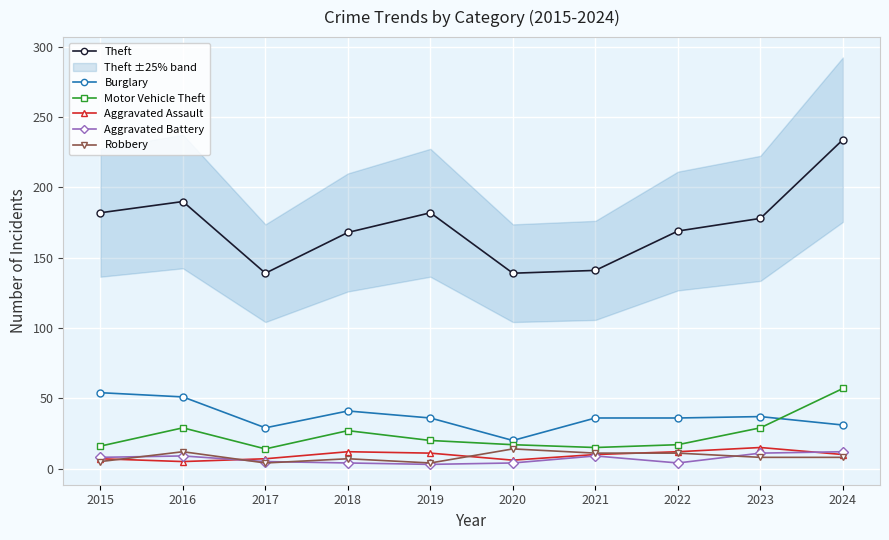

What is the approximate value of Robbery at 2021?

11